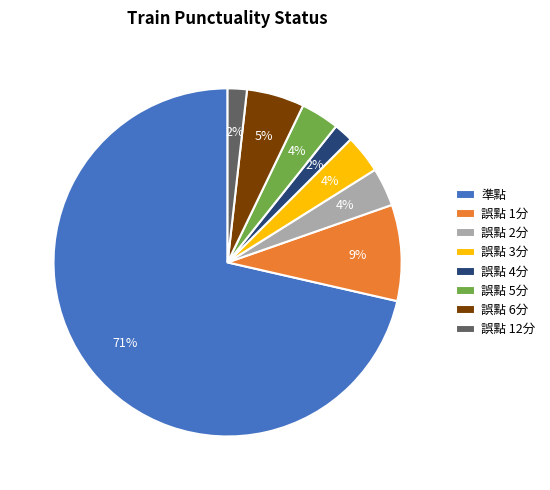

To the nearest percent, what is the combined percentage of 誤點 5分 and 誤點 6分?

9%